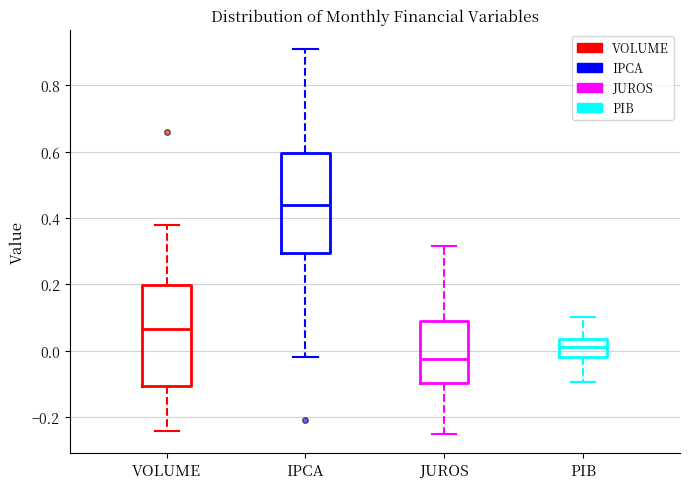

Reading left to right, transcribe this box plot: for each box, give where its median line is, the range the box spans, and where its two whiskers end, as read against the y-axis. The values are not printed on the chart, so give them approximately, as read against the axis.

VOLUME: median 0.06, box -0.10 to 0.20, whiskers -0.24 to 0.38
IPCA: median 0.44, box 0.30 to 0.60, whiskers -0.02 to 0.92
JUROS: median -0.02, box -0.10 to 0.08, whiskers -0.26 to 0.32
PIB: median 0.02, box -0.02 to 0.04, whiskers -0.10 to 0.10